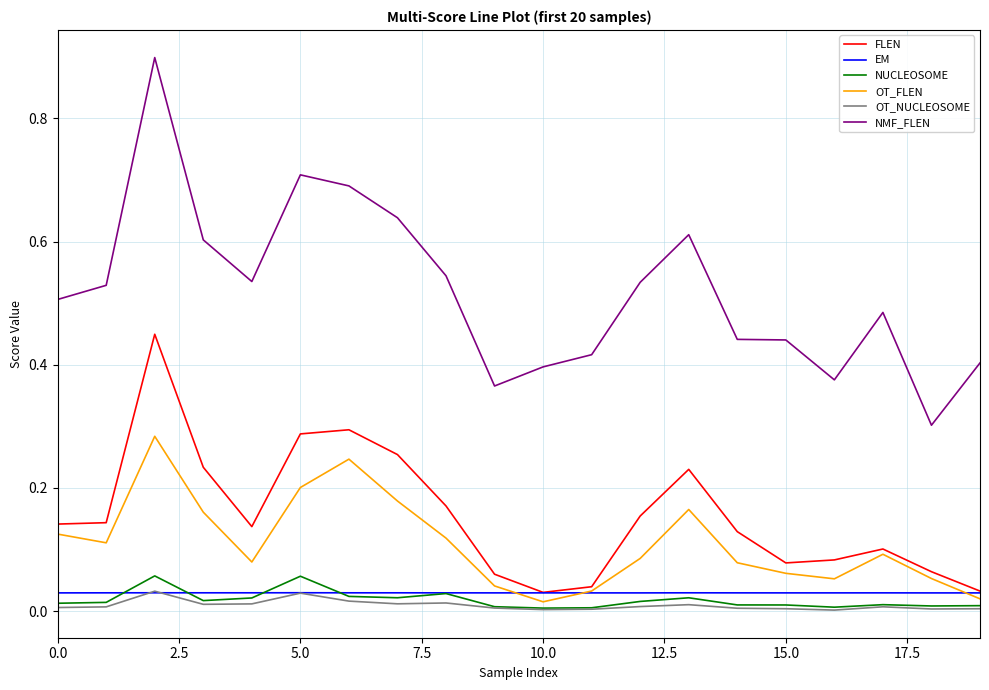

In EM, how many points are higher than both neighbors (excluding endpoints)?

5